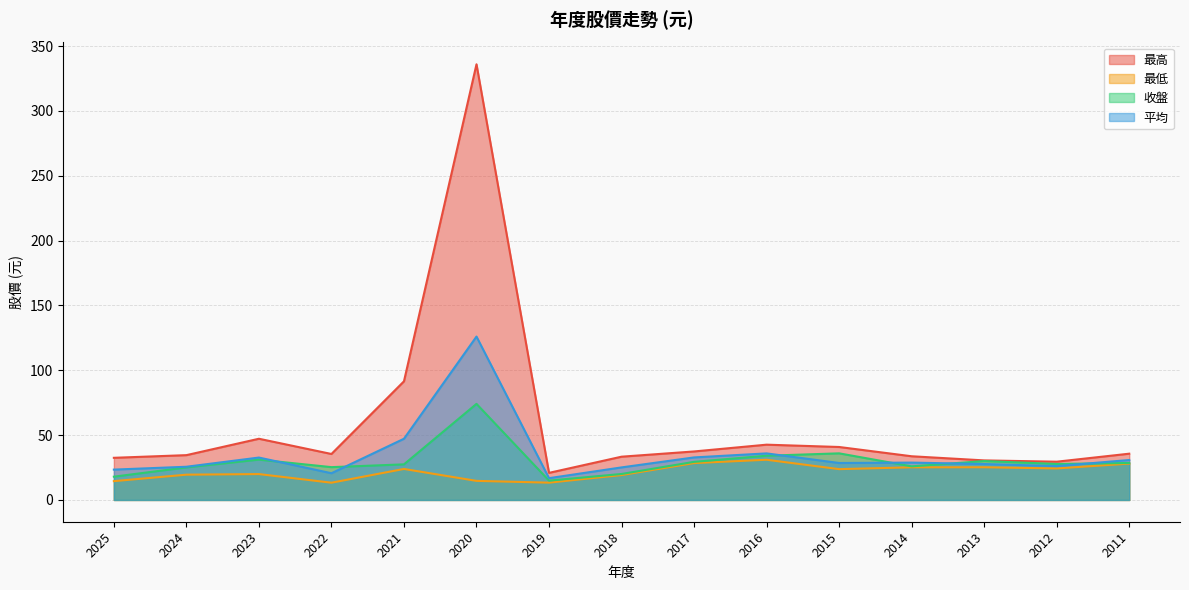

Which category has the lowest value across all series?

2022